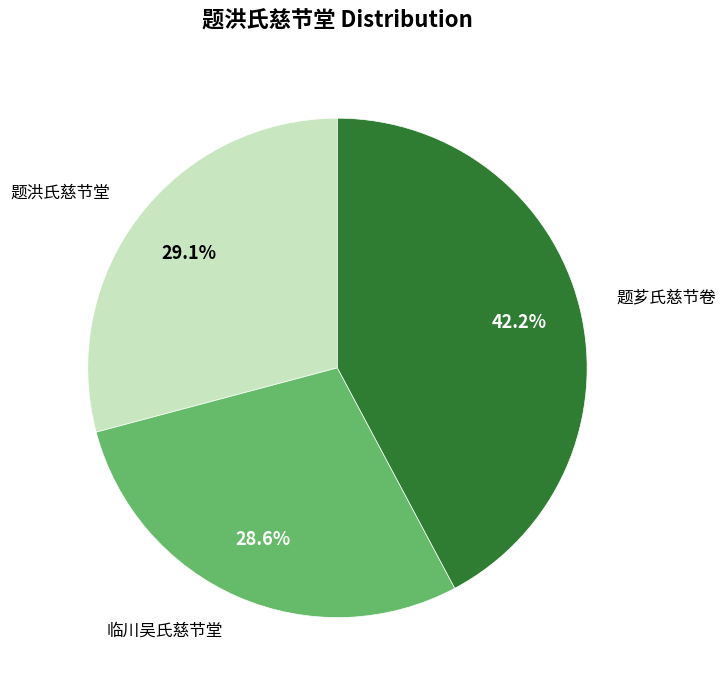

Is there any slice that represents more than half of the pie?

No